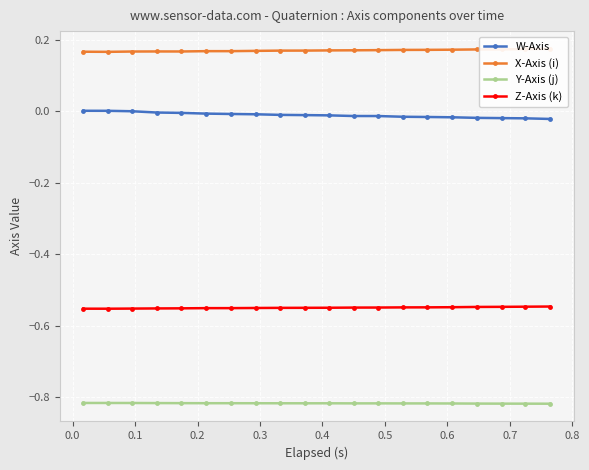

Reading left to right, what are all the values shown in this chart?

W-Axis: 0.0	0.0	-0.0	-0.0	-0.0	-0.0	-0.0	-0.0	-0.0	-0.0	-0.0	-0.0	-0.0	-0.0	-0.0	-0.0	-0.0	-0.0	-0.0	-0.0
X-Axis (i): 0.2	0.2	0.2	0.2	0.2	0.2	0.2	0.2	0.2	0.2	0.2	0.2	0.2	0.2	0.2	0.2	0.2	0.2	0.2	0.2
Y-Axis (j): -0.8	-0.8	-0.8	-0.8	-0.8	-0.8	-0.8	-0.8	-0.8	-0.8	-0.8	-0.8	-0.8	-0.8	-0.8	-0.8	-0.8	-0.8	-0.8	-0.8
Z-Axis (k): -0.6	-0.6	-0.6	-0.6	-0.6	-0.6	-0.6	-0.6	-0.6	-0.6	-0.6	-0.5	-0.5	-0.5	-0.5	-0.5	-0.5	-0.5	-0.5	-0.5